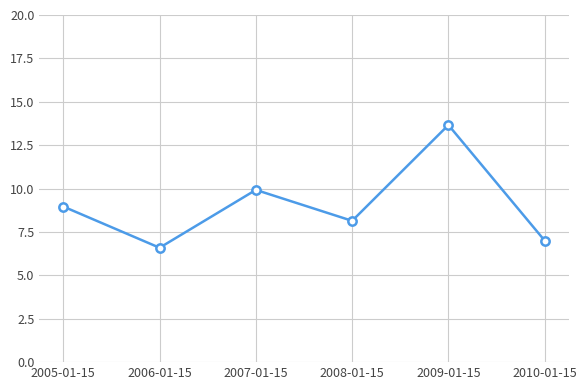

Which has a higher value, 2009-01-15 or 2010-01-15?

2009-01-15